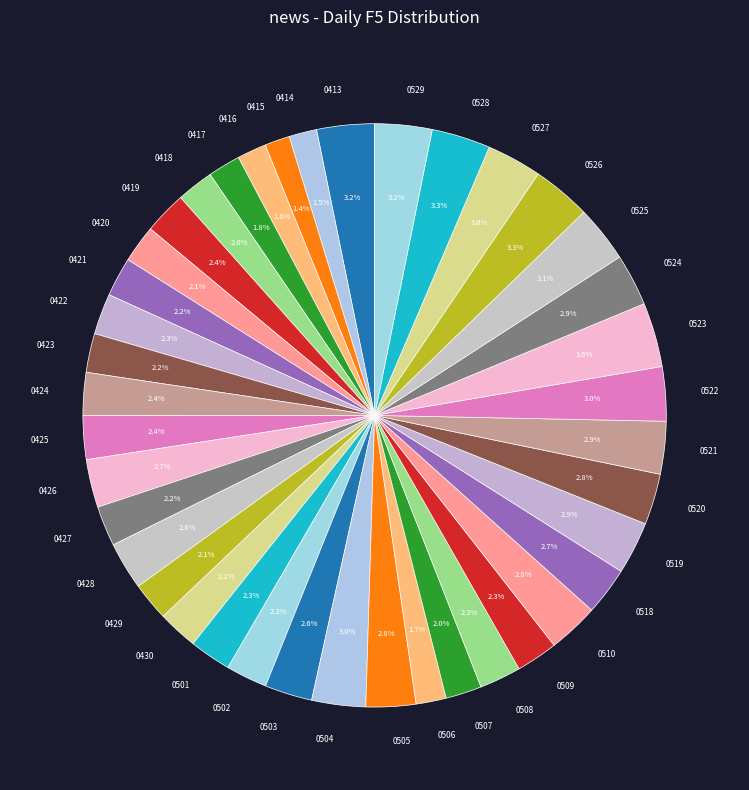

Is 0529 the majority of the pie?

No